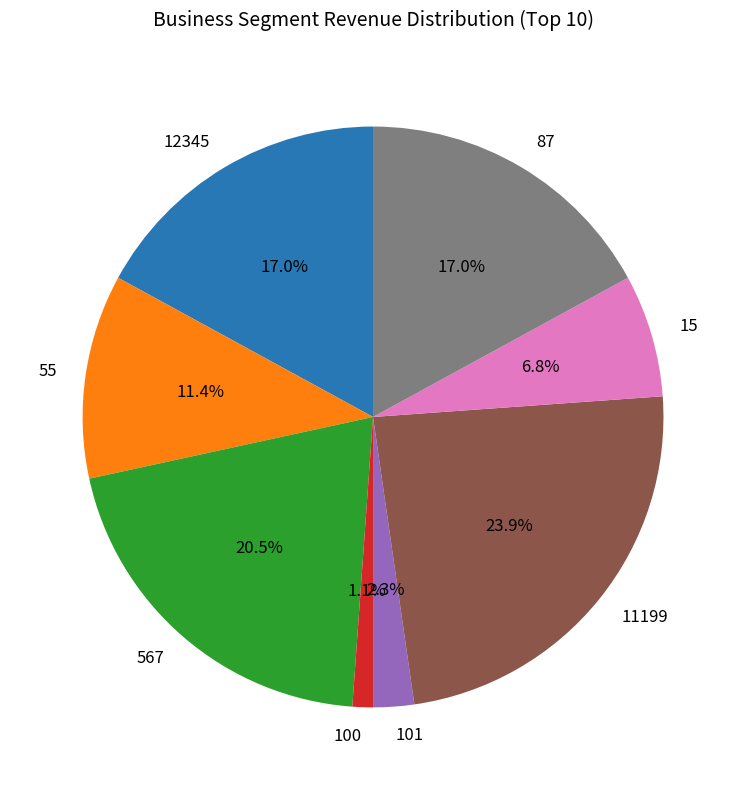

Which category has the biggest portion of the pie?

11199